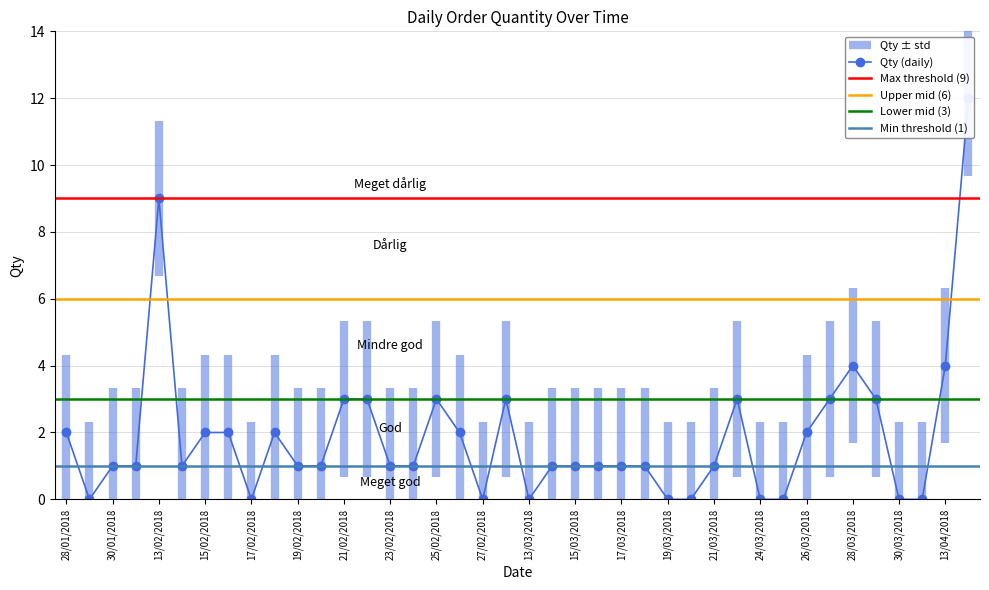

How many categories are shown in the chart?

40